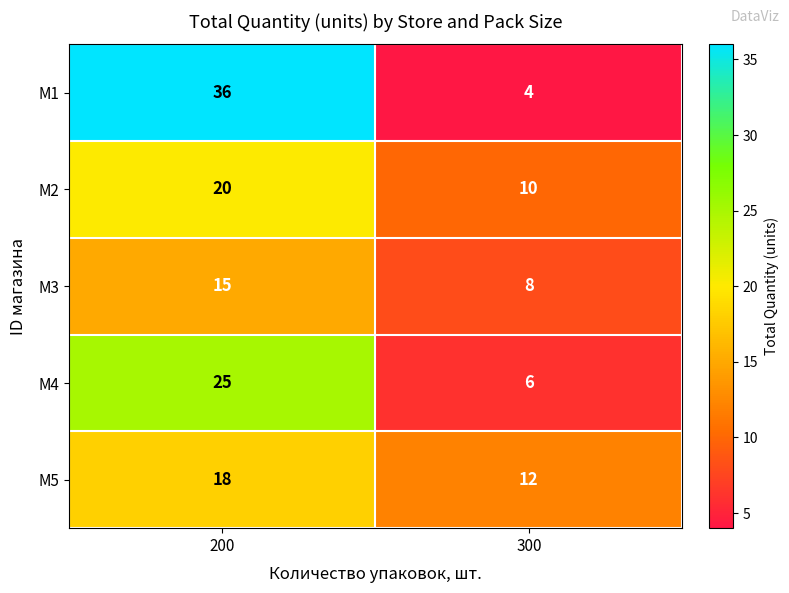

What is the sum of all M5 values?

30